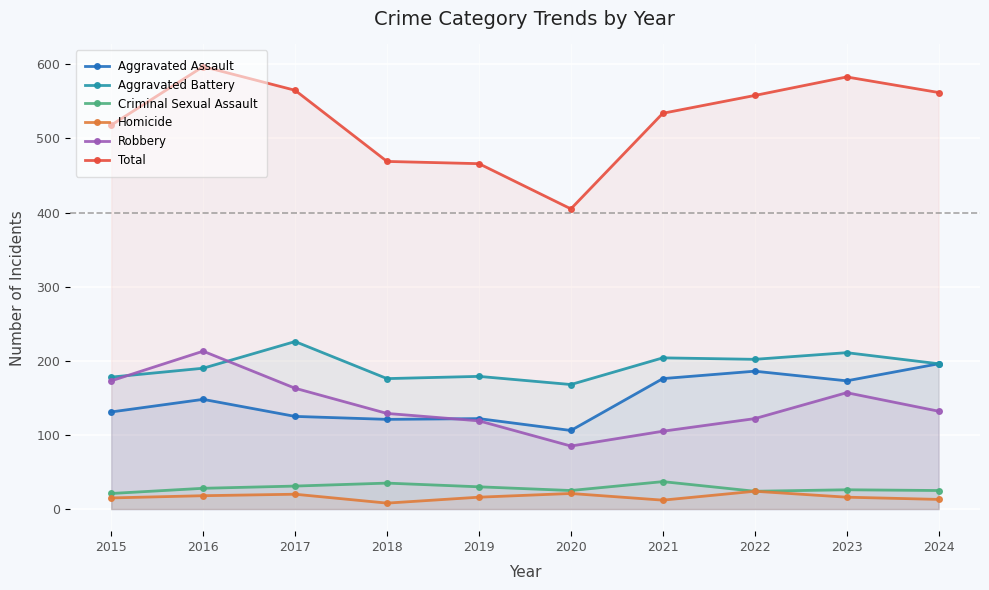

What is the sum of all Homicide values?

163